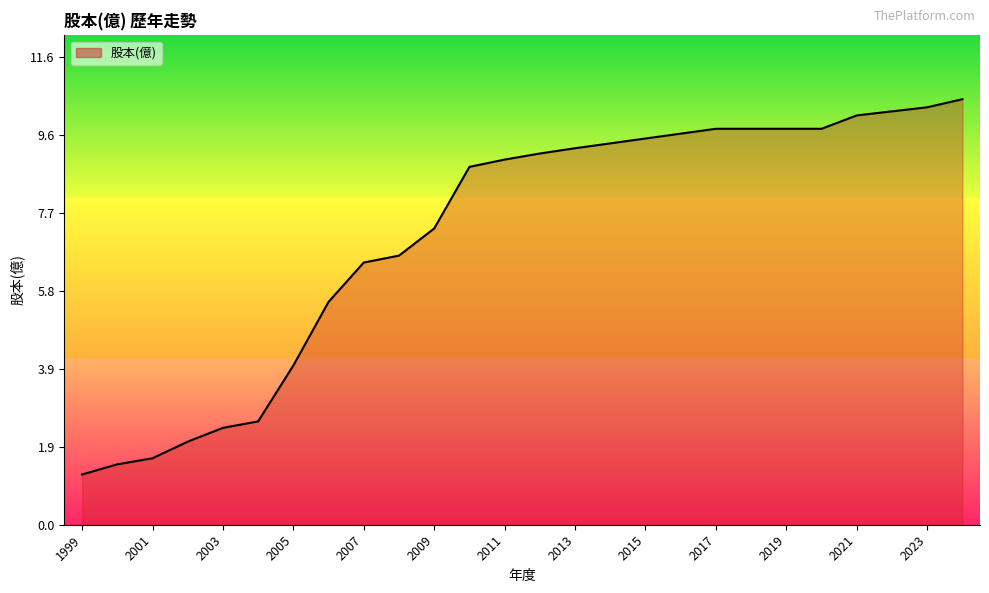

What is the difference between the maximum and minimum values?

9.3